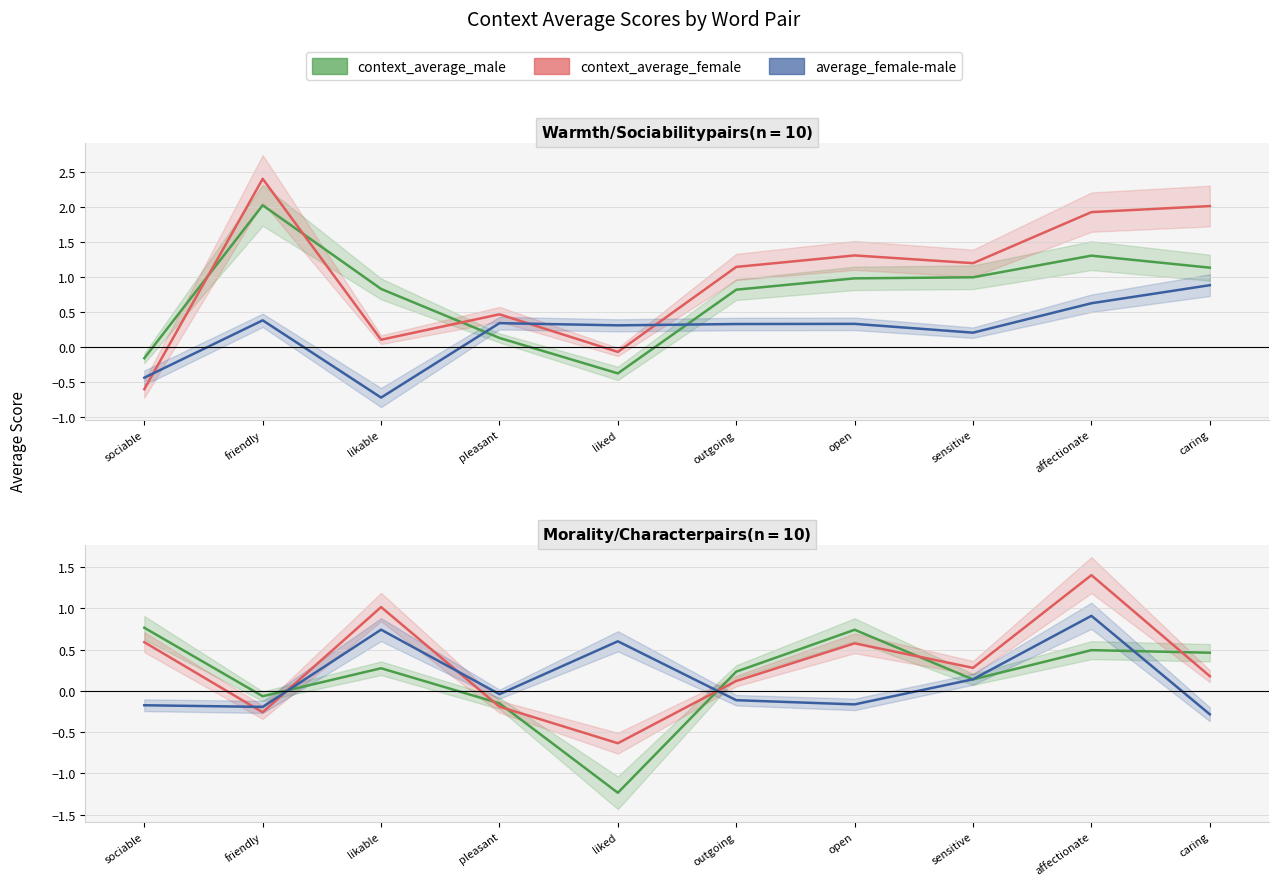

Rank the series by their maximum value, from lowest to highest.

context_average_male, average_female-male, context_average_female